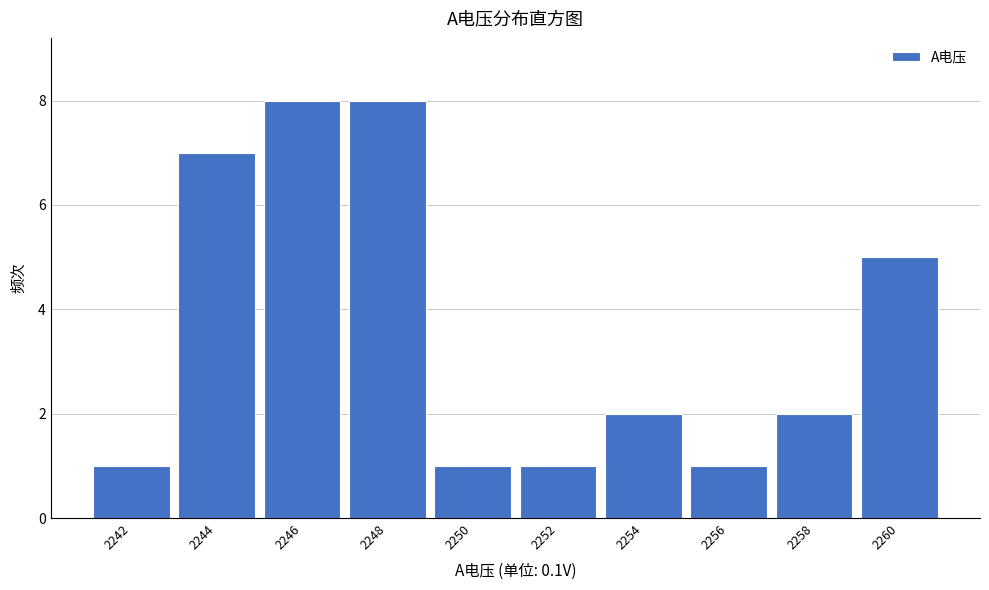

Reading left to right, list all the values displayed in this chart.

1	7	8	8	1	1	2	1	2	5